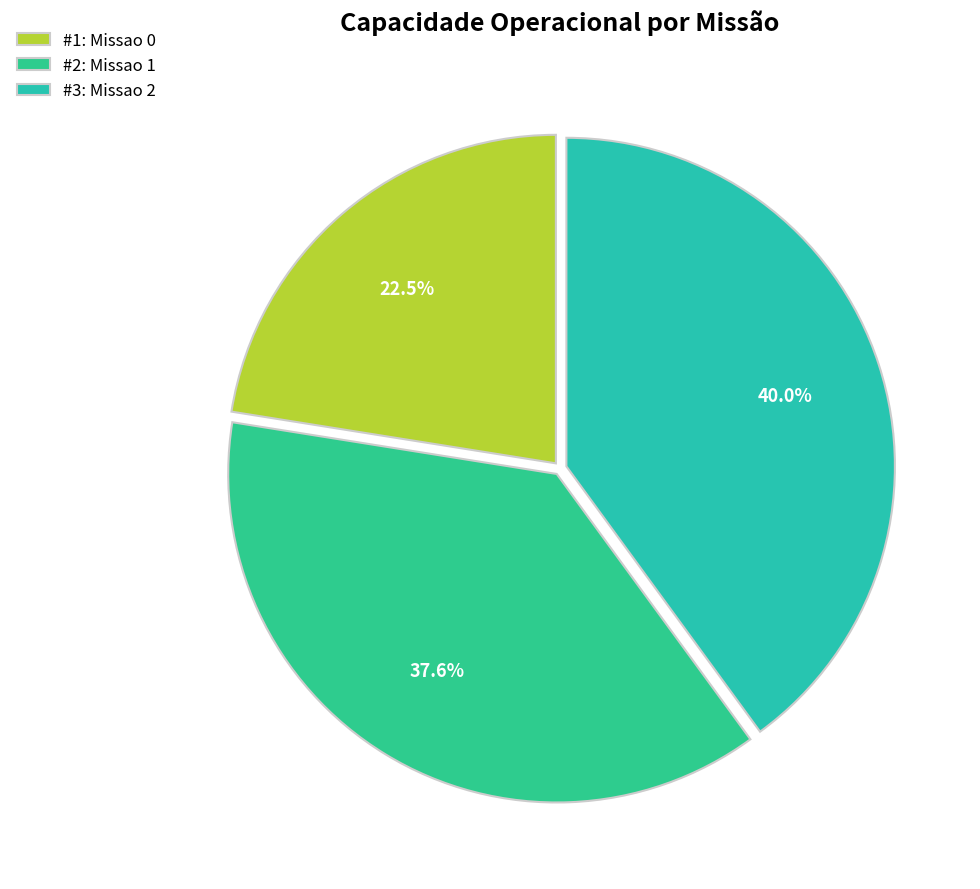

Which category has the smallest portion of the pie?

Missao 0